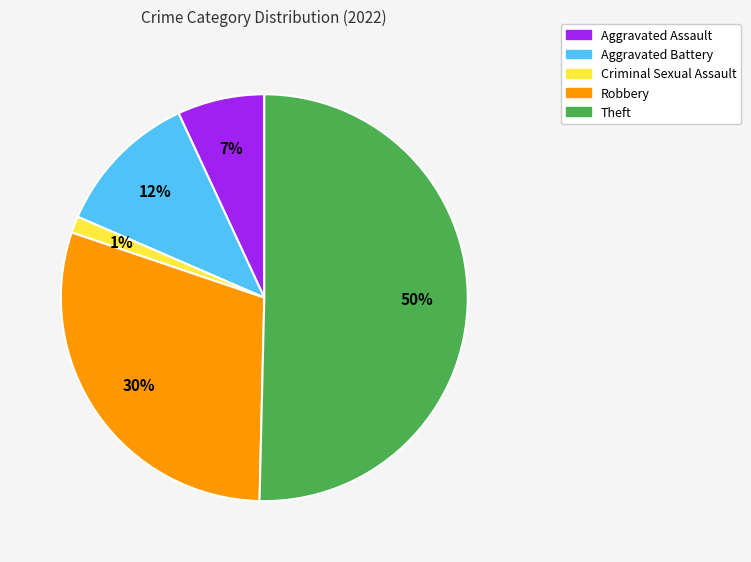

What percentage is the Aggravated Assault slice, to the nearest percent?

7%